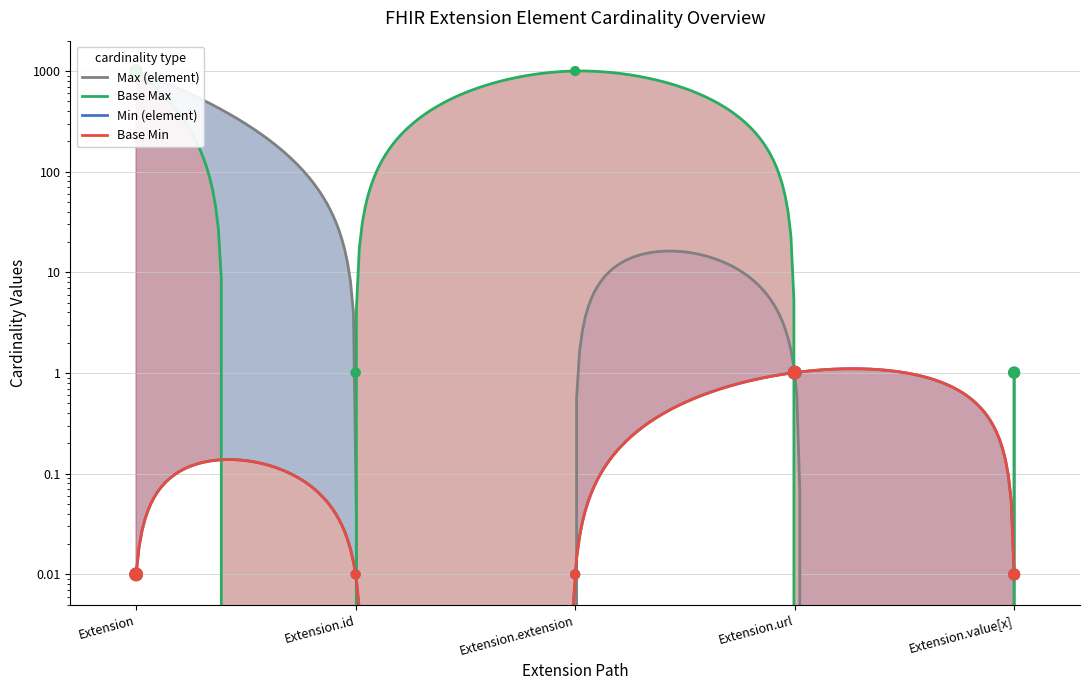

Is the value of Base Max_numeric at Extension.url greater than the value of Min at Extension.extension?

Yes